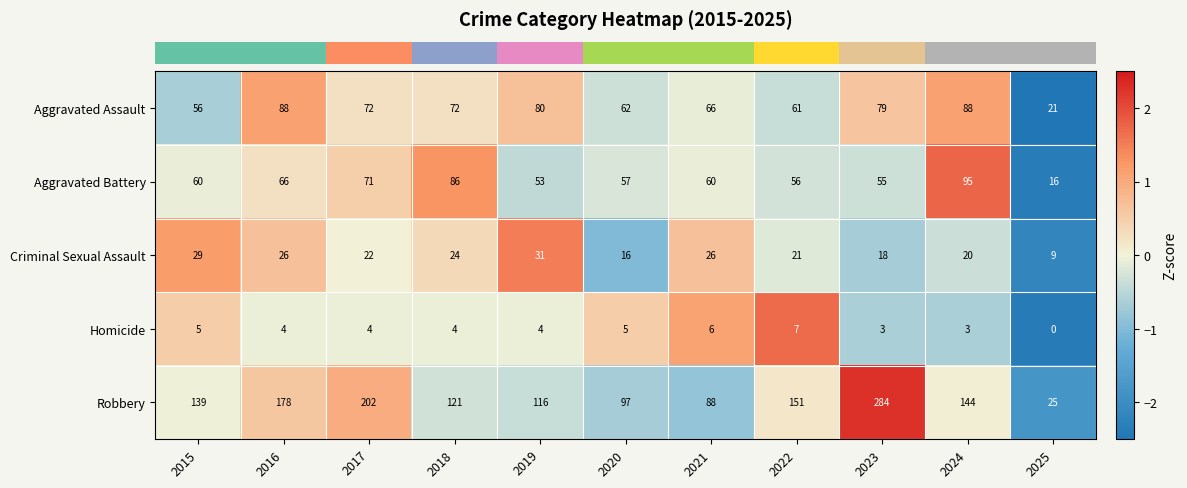

Is the value of Aggravated Assault at 2018 greater than the value of Robbery at 2017?

No